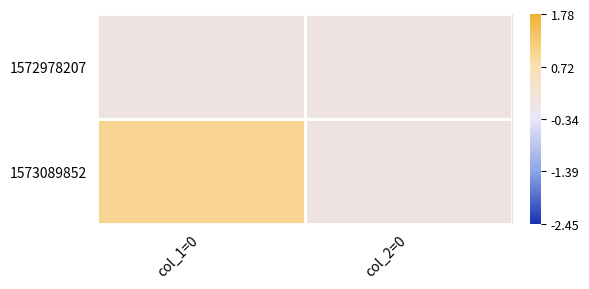

Which category has the highest value across all series?

col_1=0